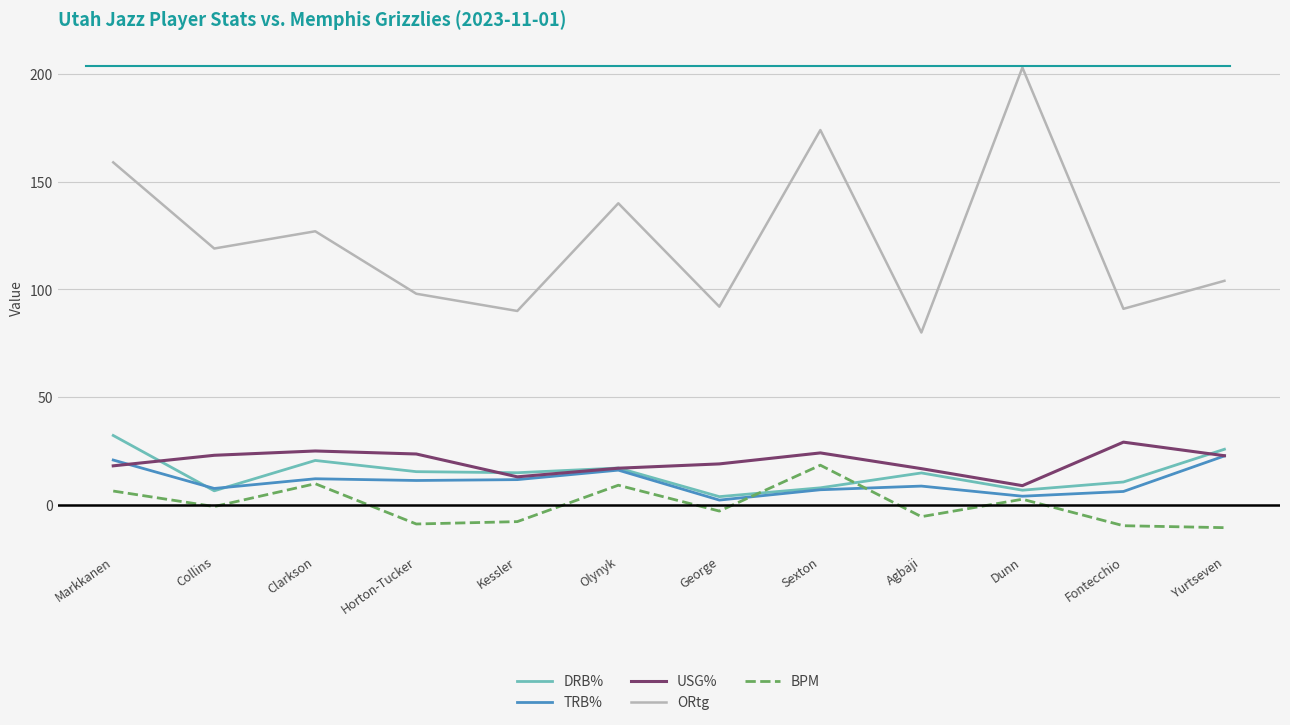

What position from the right is Markkanen?

12